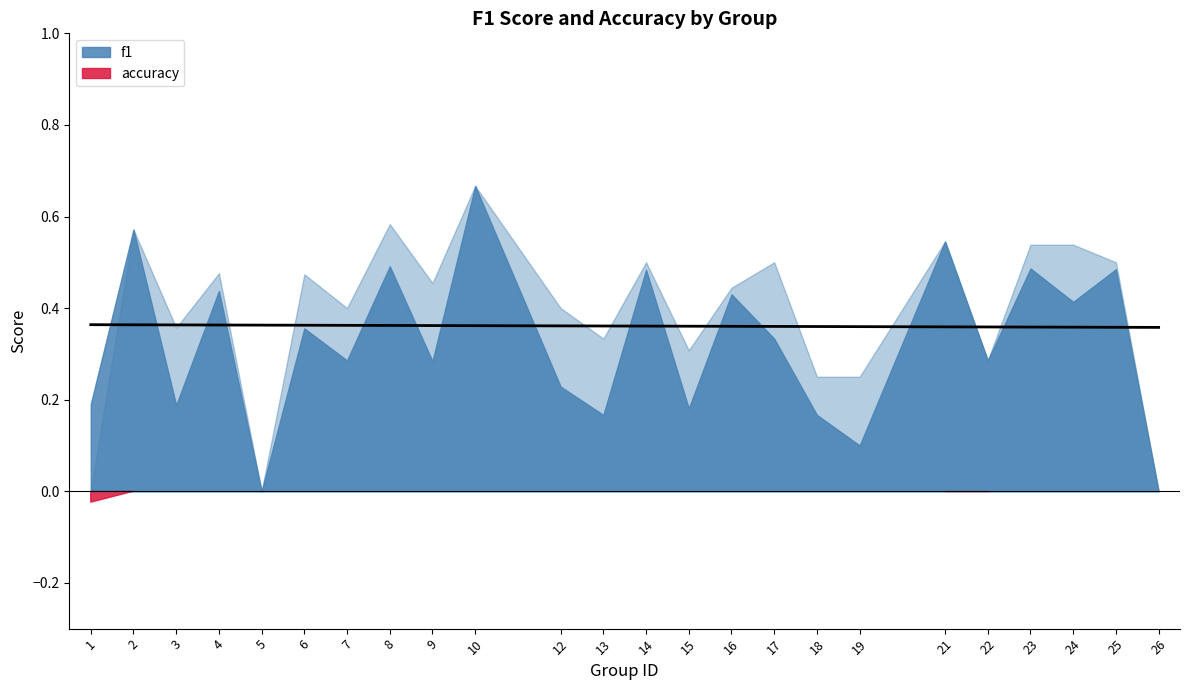

Reading left to right, transcribe all the data shown in this chart.

f1: 1=0.2	2=0.6	3=0.2	4=0.4	5=0.0	6=0.4	7=0.3	8=0.5	9=0.3	10=0.7	12=0.2	13=0.2	14=0.5	15=0.2	16=0.4	17=0.3	18=0.2	19=0.1	21=0.5	22=0.3	23=0.5	24=0.4	25=0.5	26=0.0
accuracy: 1=0.2	2=0.6	3=0.4	4=0.5	5=0.0	6=0.5	7=0.4	8=0.6	9=0.5	10=0.7	12=0.4	13=0.3	14=0.5	15=0.3	16=0.4	17=0.5	18=0.2	19=0.2	21=0.5	22=0.3	23=0.5	24=0.5	25=0.5	26=0.0